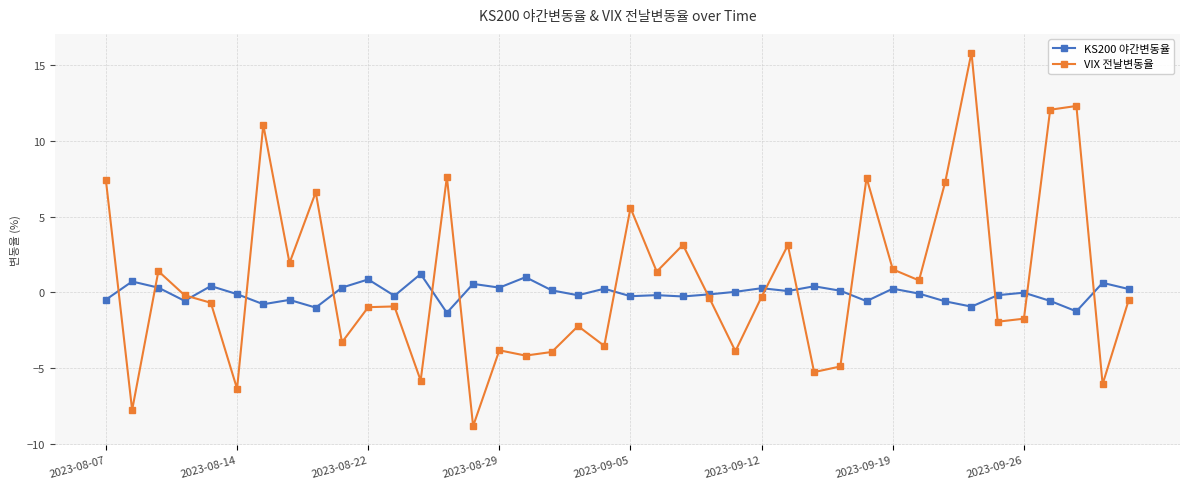

What is the highest value of the KS200 야간변동율 series?

1.2